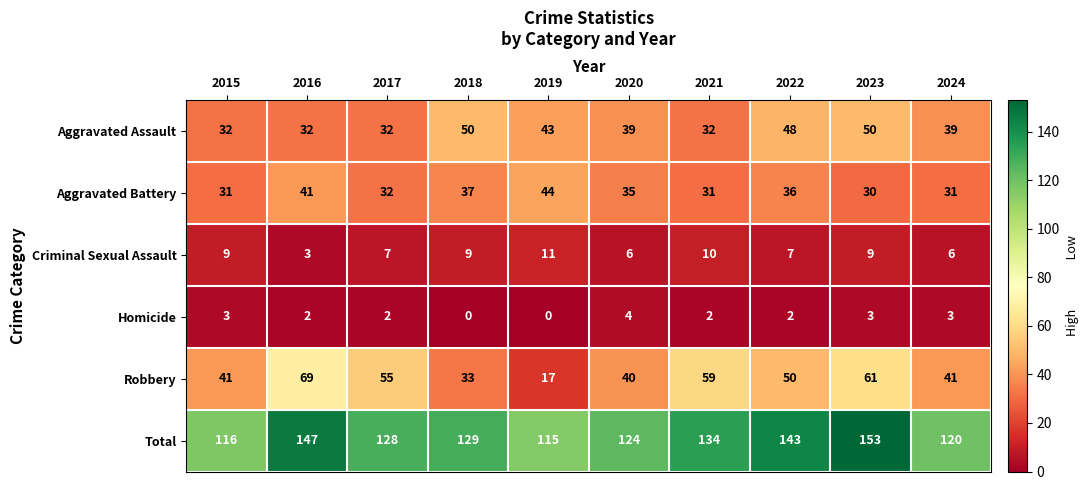

At which category is the sum across all series the highest?

2023